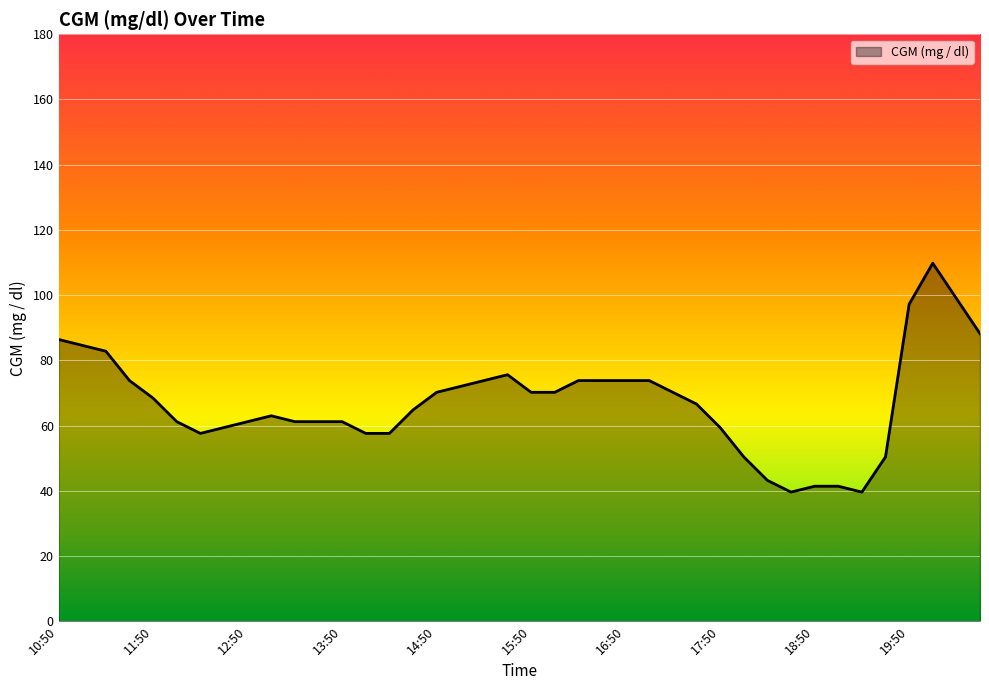

What is the greatest value displayed?

109.8